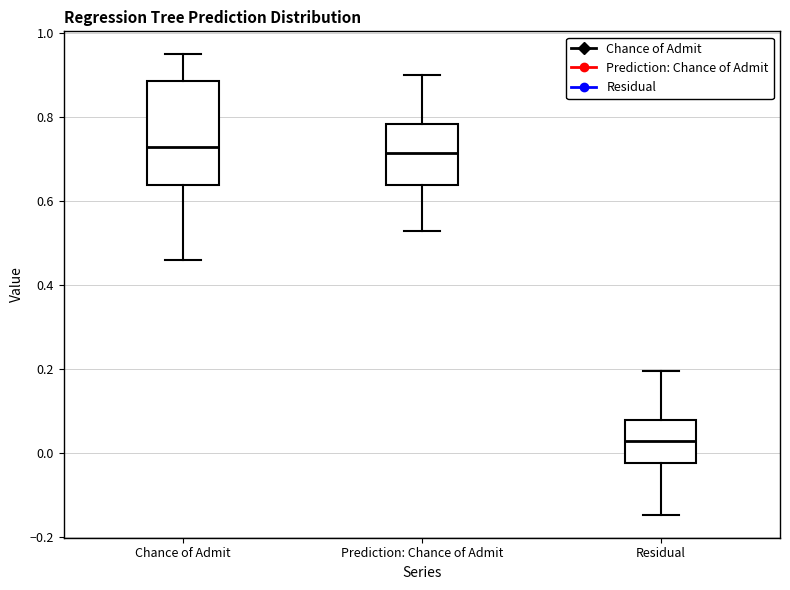

Reading left to right, read every box against the y-axis: the position of its median line, the range the box covers, and the ends of its whiskers. The values are not printed on the chart, so give them approximately, as read against the axis.

Chance of Admit: median 0.74, box 0.64 to 0.88, whiskers 0.46 to 0.96
Prediction: Chance of Admit: median 0.72, box 0.64 to 0.78, whiskers 0.54 to 0.90
Residual: median 0.02, box -0.02 to 0.08, whiskers -0.14 to 0.20